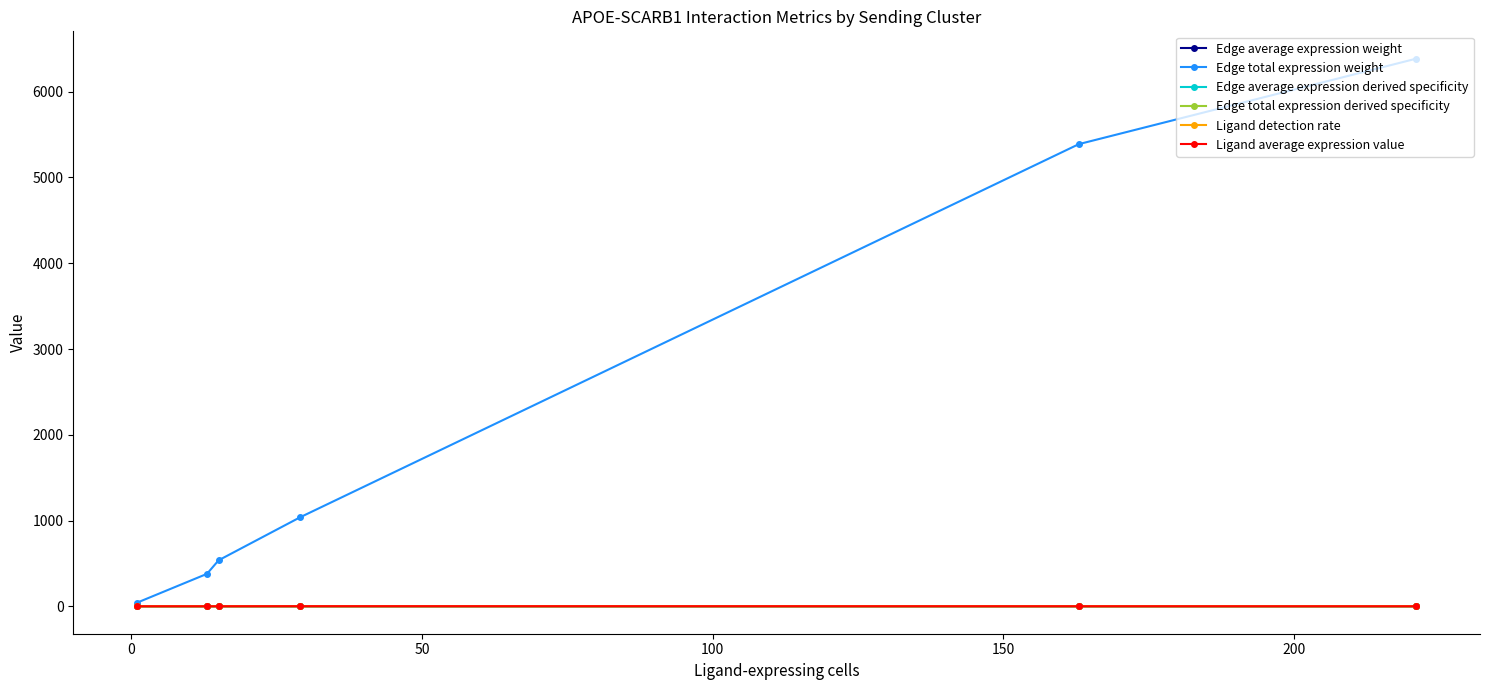

What is the average value of the Ligand average expression value series?

0.9